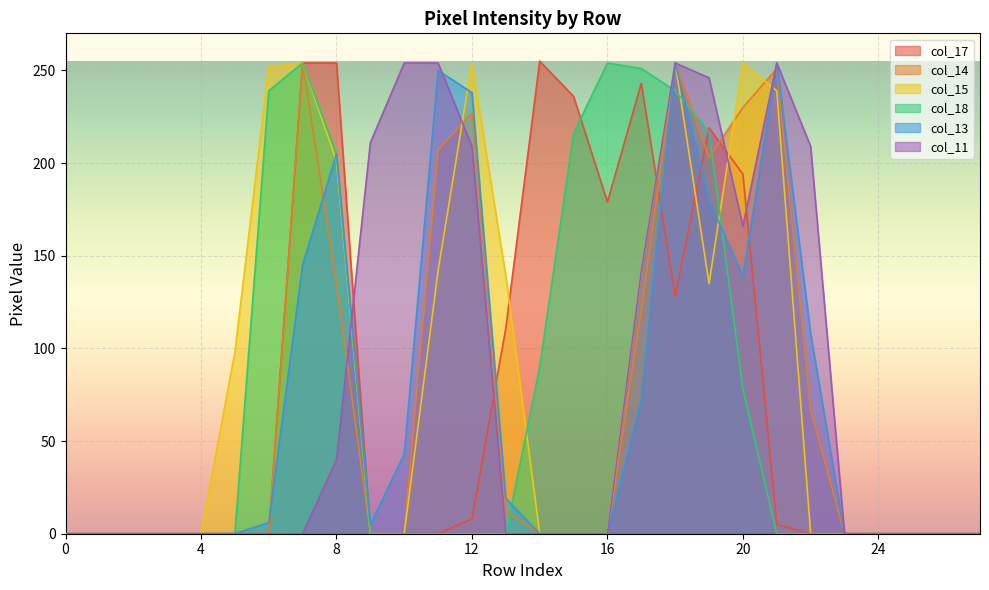

What is the difference between the col_15 values at 6 and 10?

252